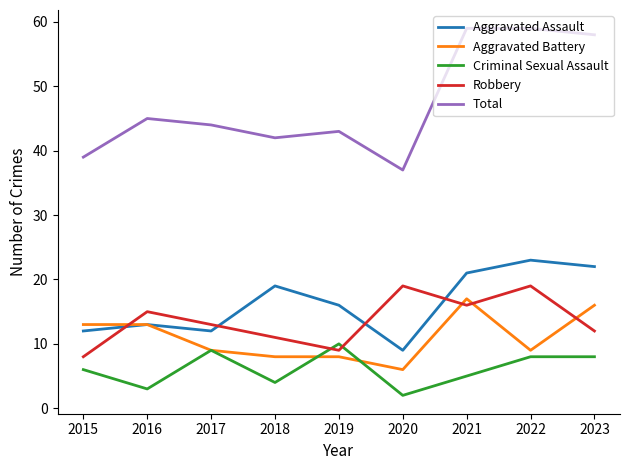

What are all the series names shown in the legend?

Aggravated Assault, Aggravated Battery, Criminal Sexual Assault, Robbery, Total